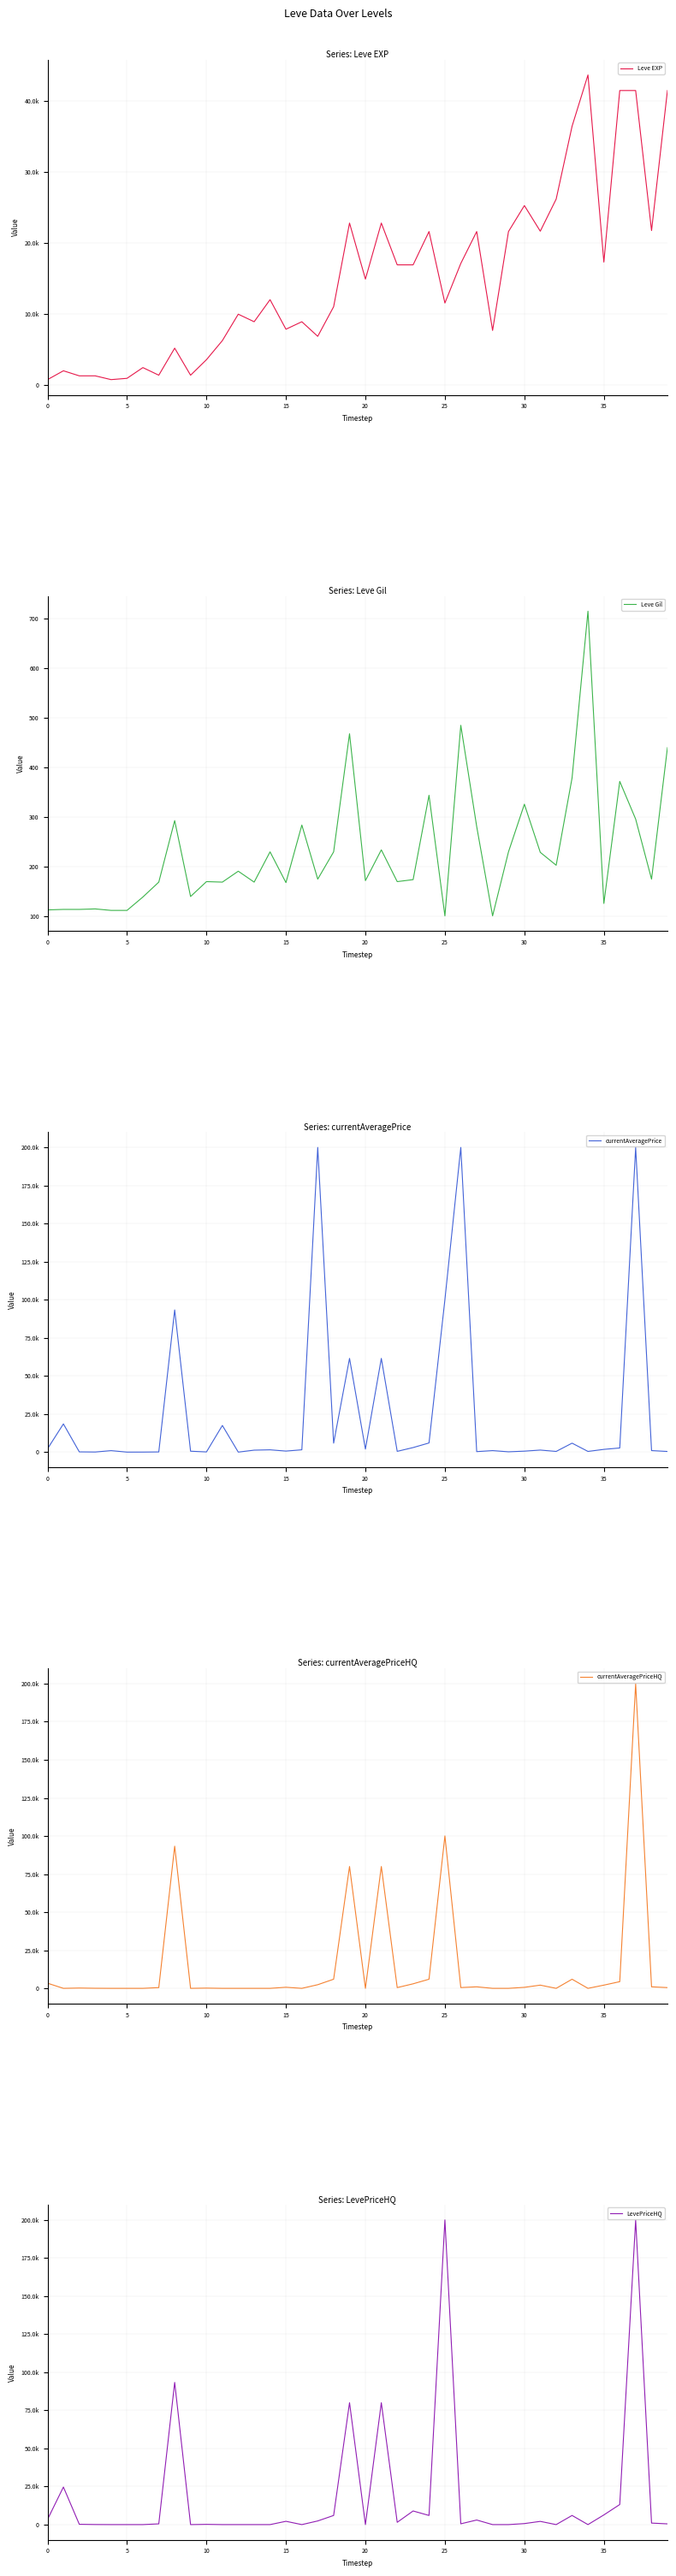

How many lines are shown in the chart?

5